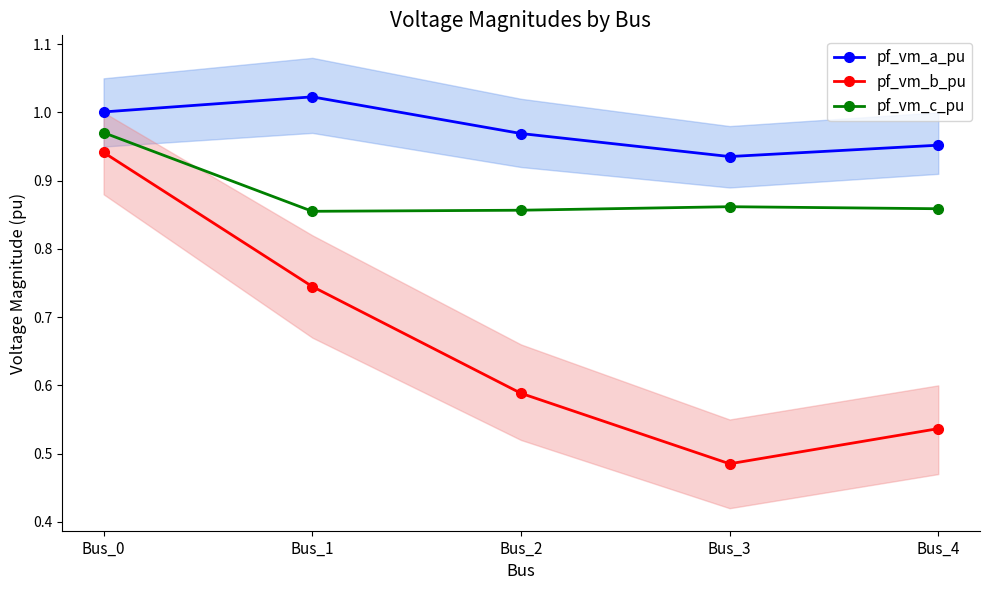

True or false: pf_vm_c_pu and pf_vm_a_pu cross at least once.

False